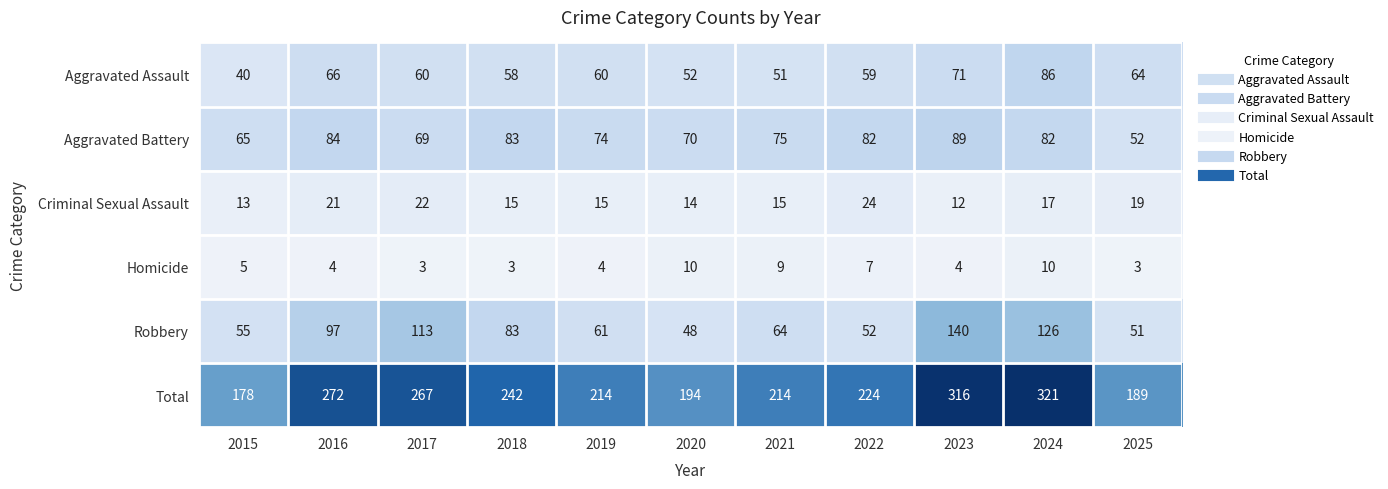

At 2023, list the series in order from smallest to largest.

Homicide, Criminal Sexual Assault, Aggravated Assault, Aggravated Battery, Robbery, Total